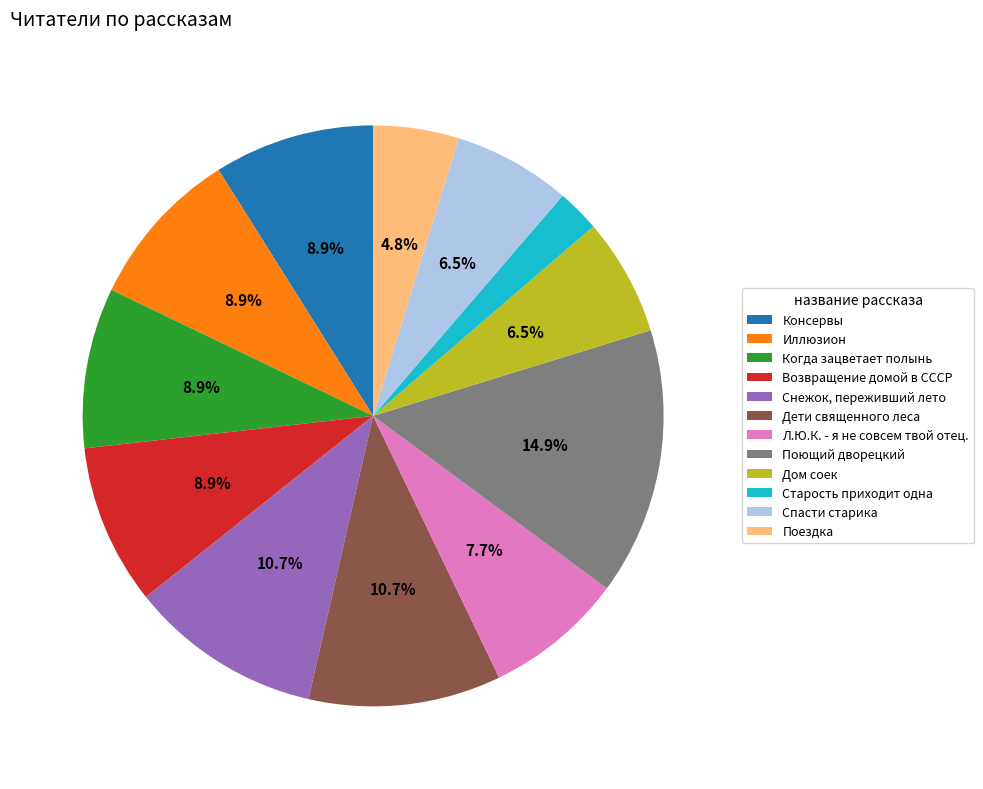

To the nearest percent, what is the average slice percentage?

8%